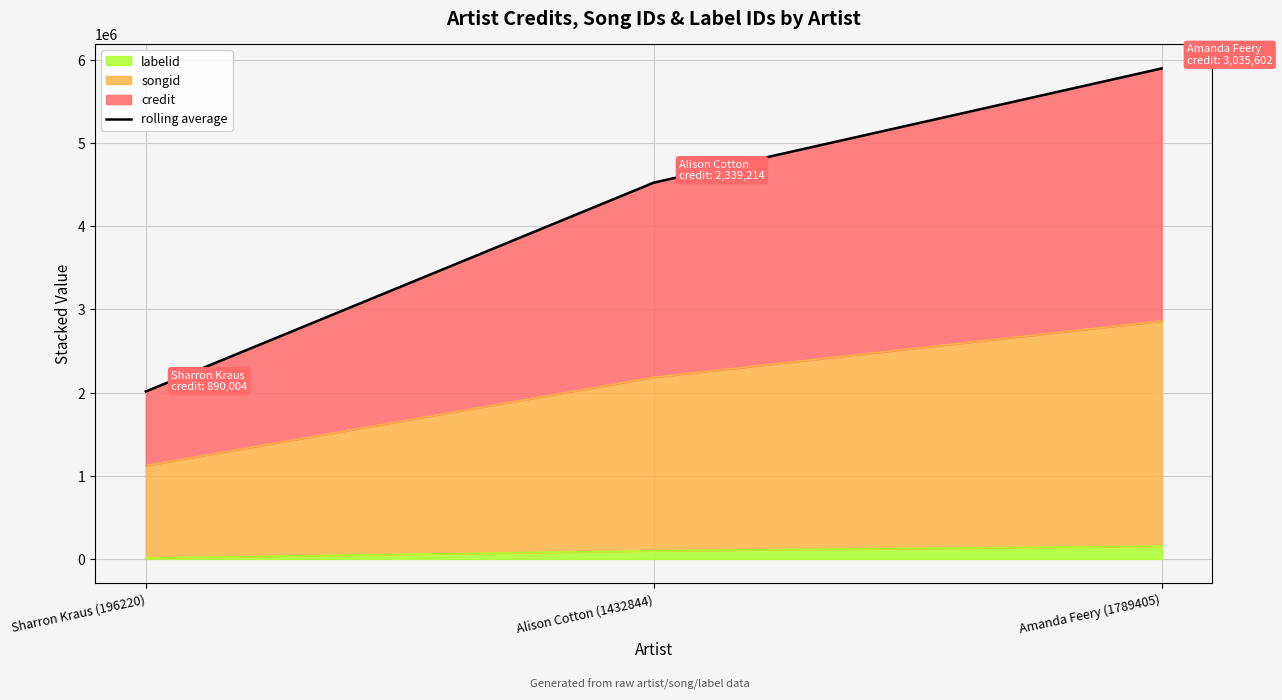

Which category has the highest value across all series?

Amanda Feery (1789405)